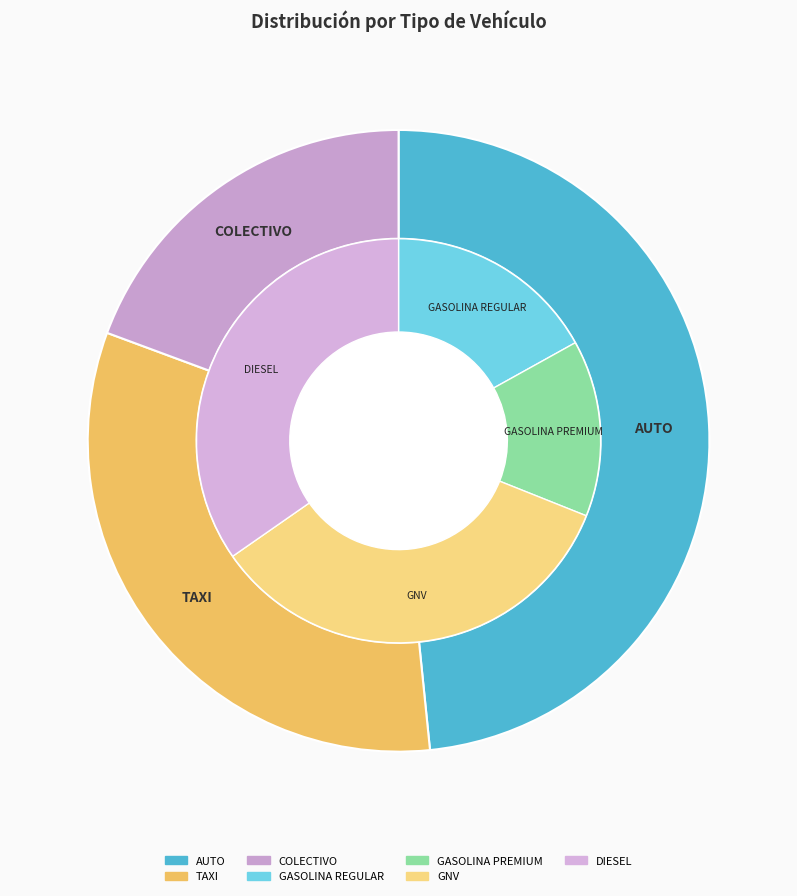

What is the change in value from AUTO to TAXI?

-40